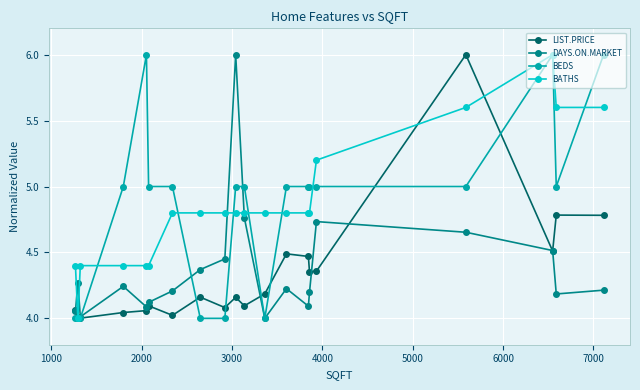

What is the maximum value shown in the chart?

6.0